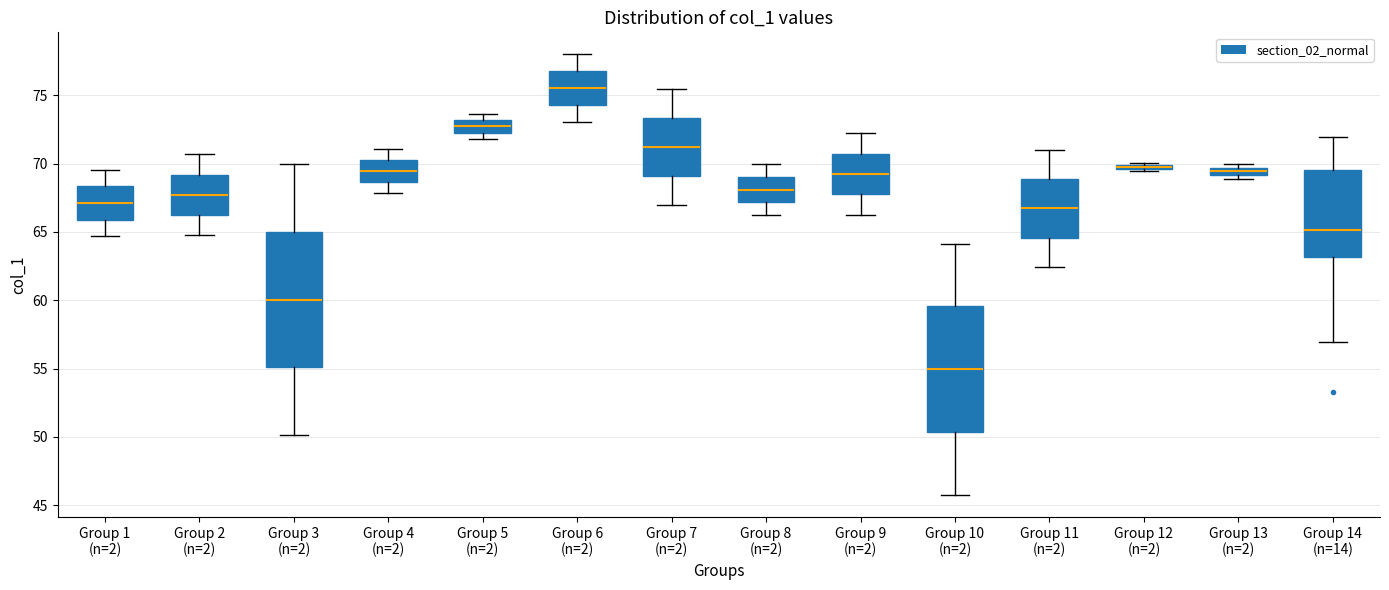

Comparing the boxes themselves (not the whiskers), which one is the tallest?

Group 3 (n=2)